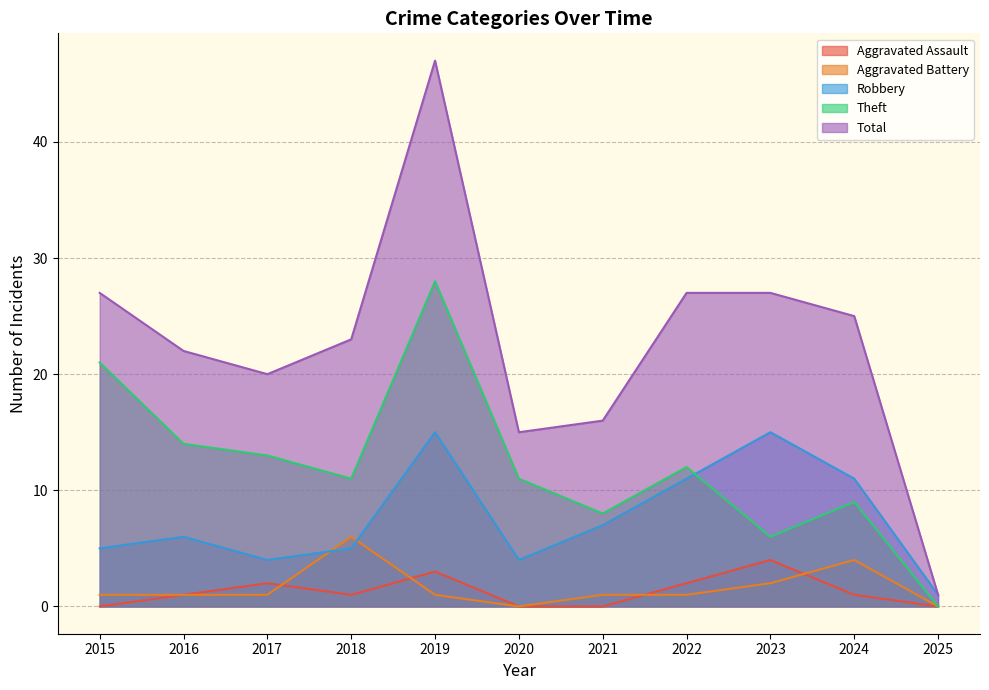

Read the Robbery value at 2017.

4